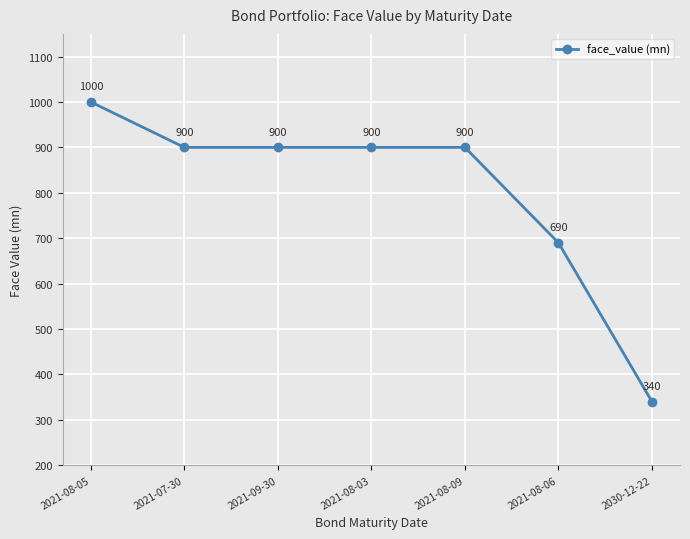

At which label is the value closest to 670?

2021-08-06